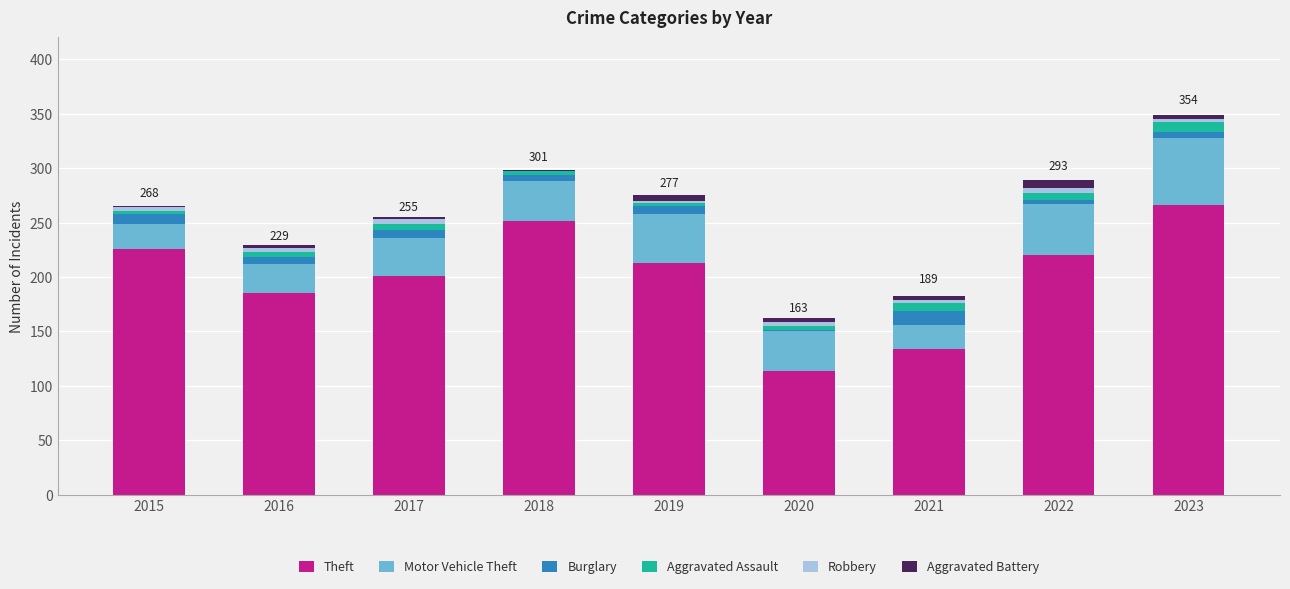

How many distinct data groups are displayed?

6